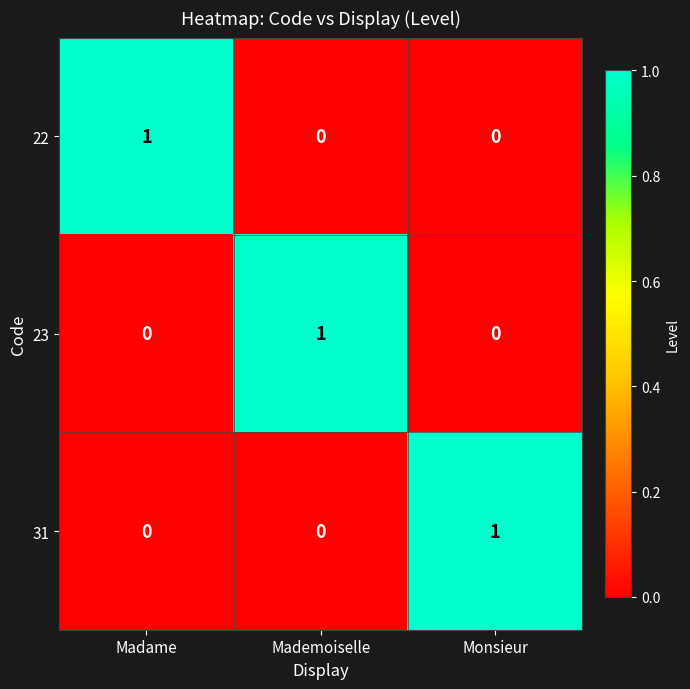

How many 23 values are between 0 and 1?

3